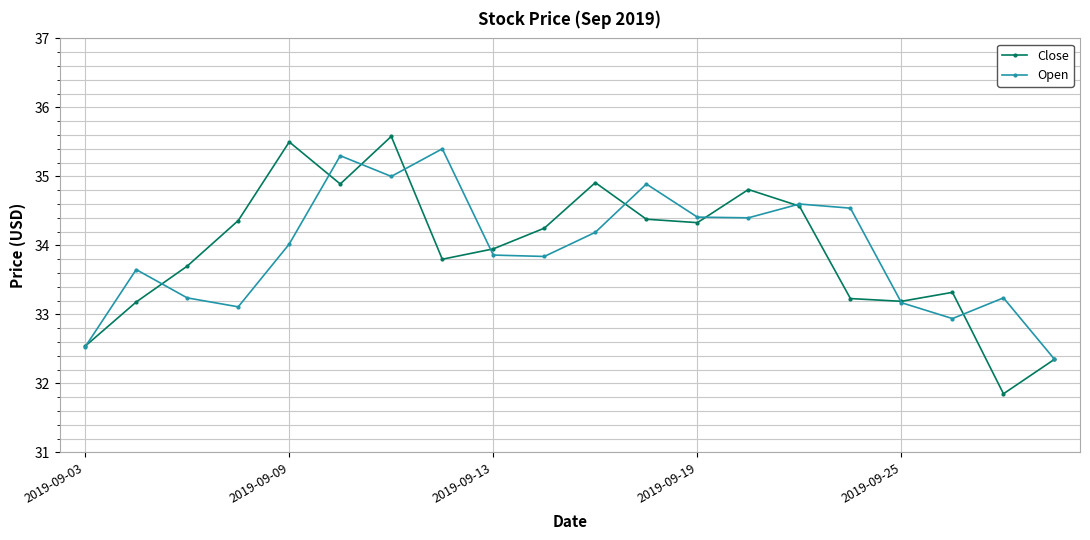

What is the value of the Close point at the 18th from the left?

33.3